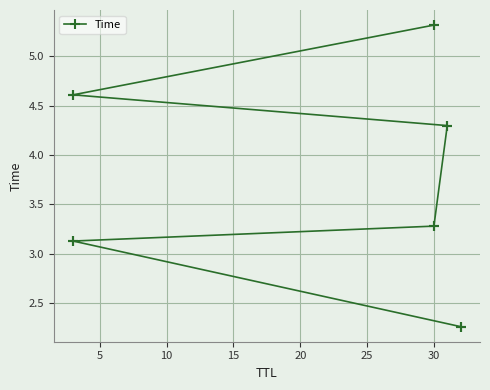

Count the number of data series in this chart.

1